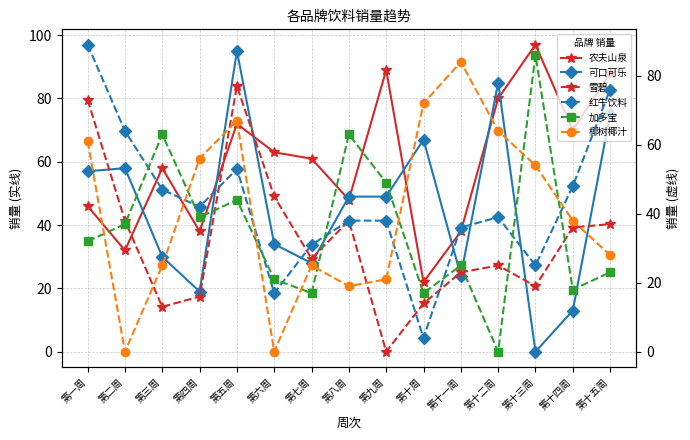

What is the sum of the 可口可乐 values at 第七周 and 第六周?

62